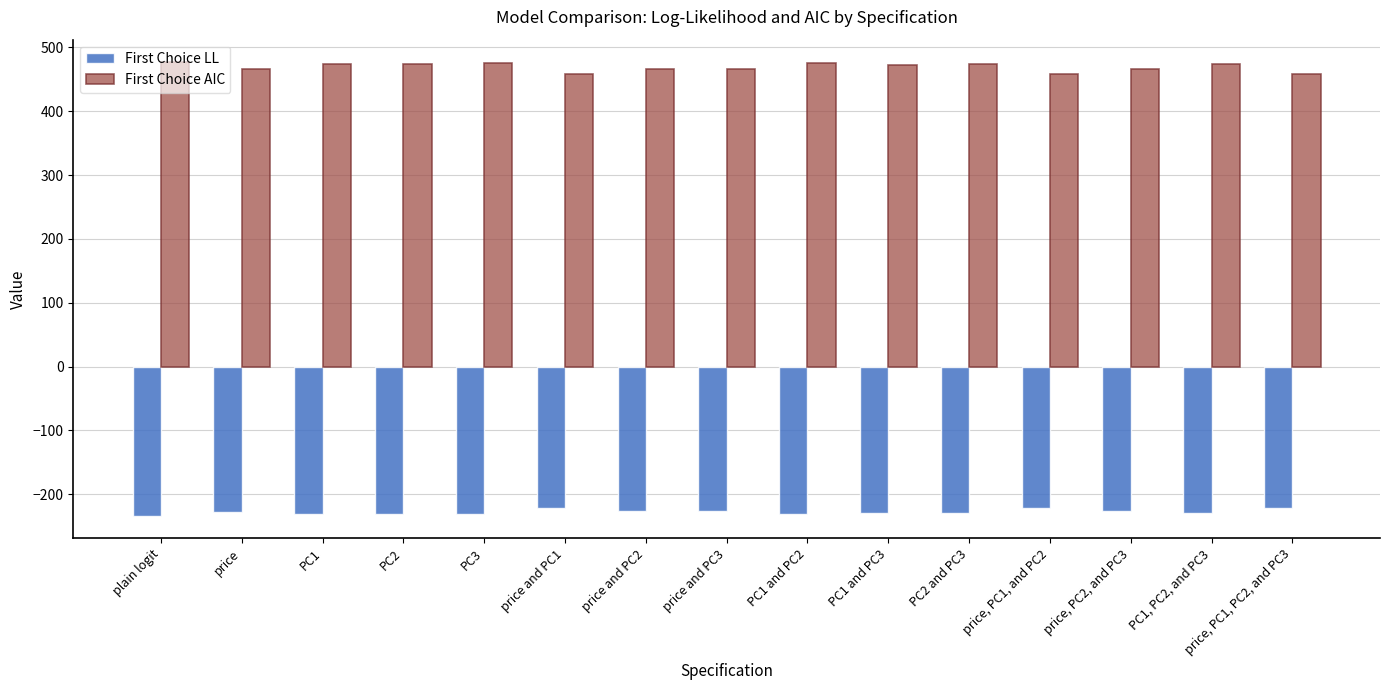

Is the value of First Choice LL at price and PC1 greater than the value of First Choice AIC at price and PC2?

No